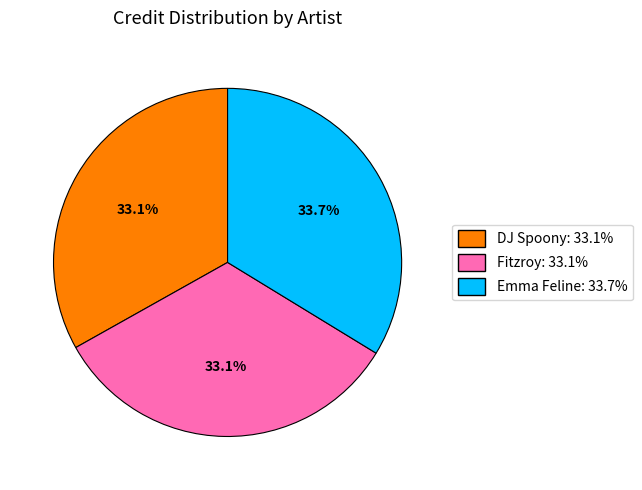

How many segments does this pie chart have?

3